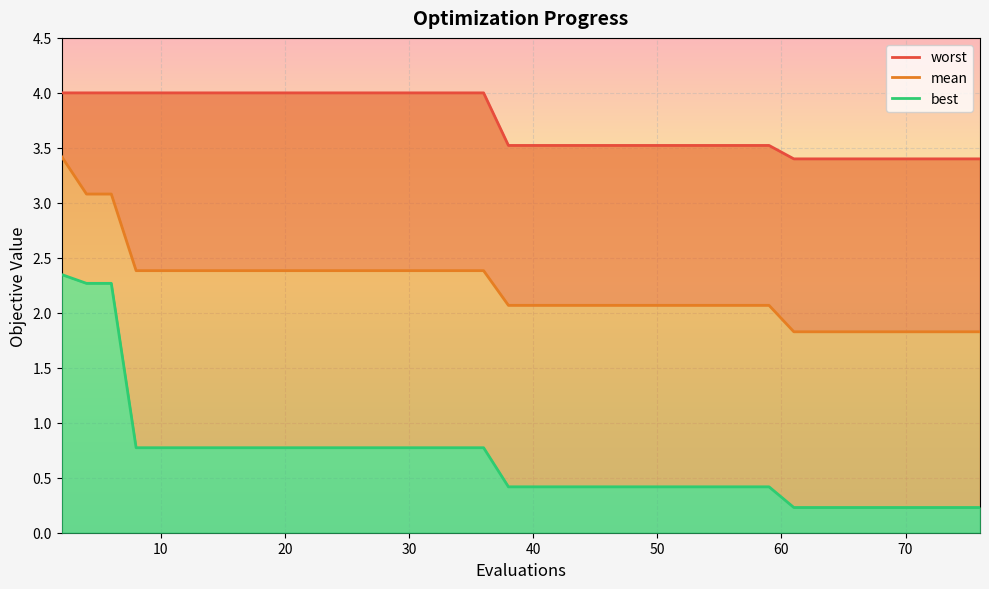

True or false: best line and worst line intersect in this chart.

False